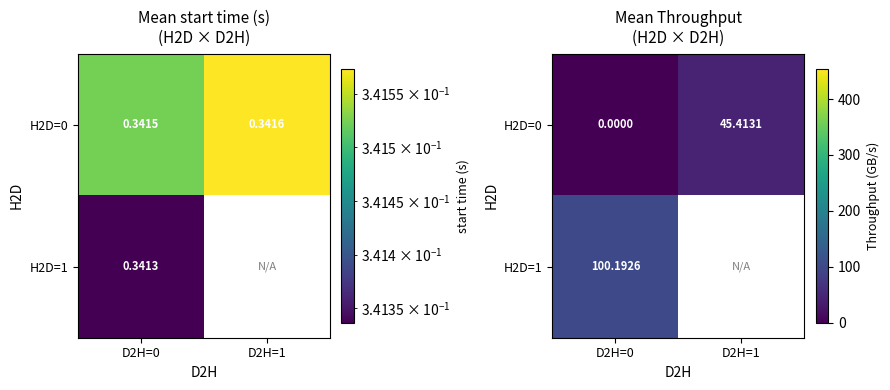

Which has a higher value, D2H=1 or D2H=0?

D2H=1